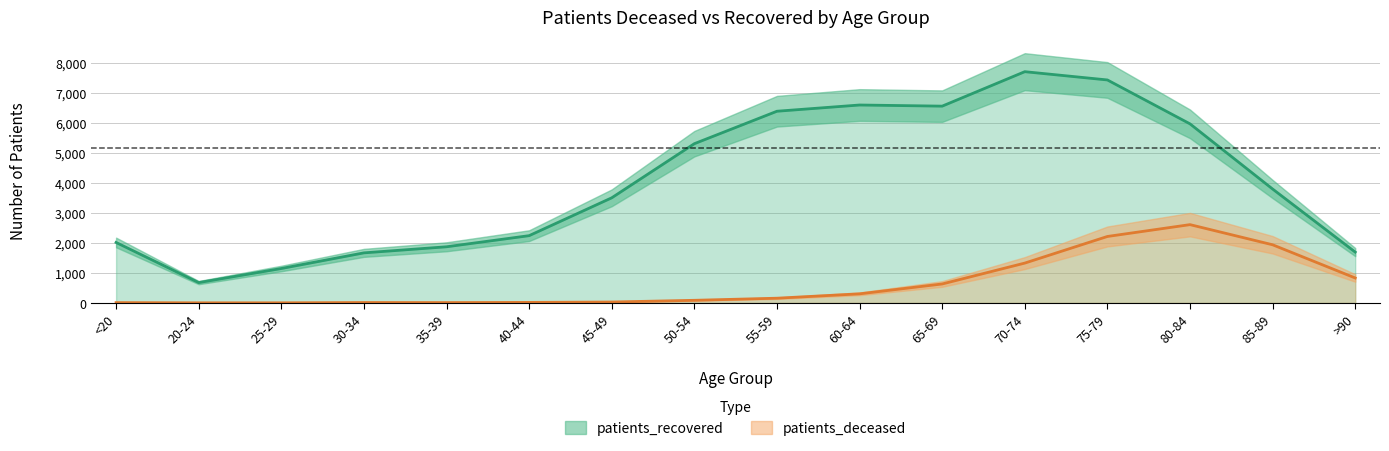

At which label does patients_recovered first exceed 3800?

50-54